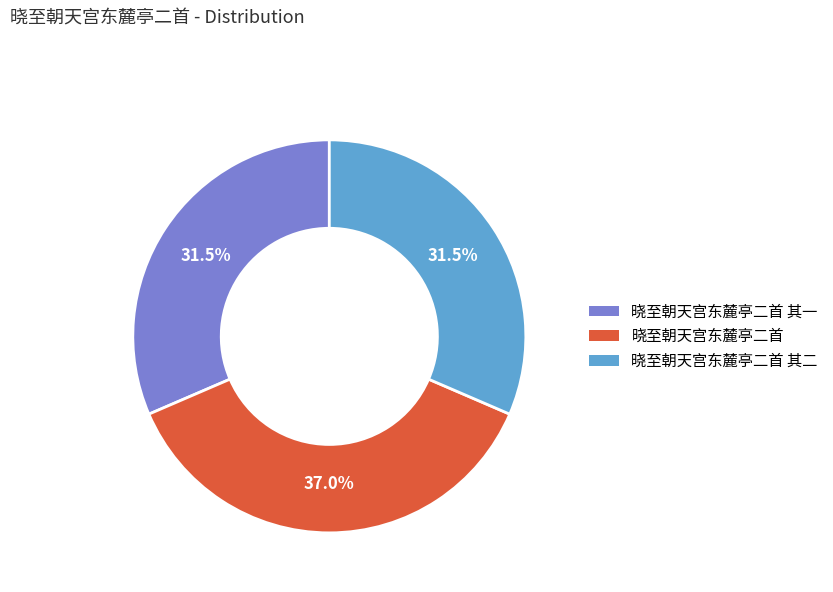

To the nearest percent, what is the average slice percentage?

33%